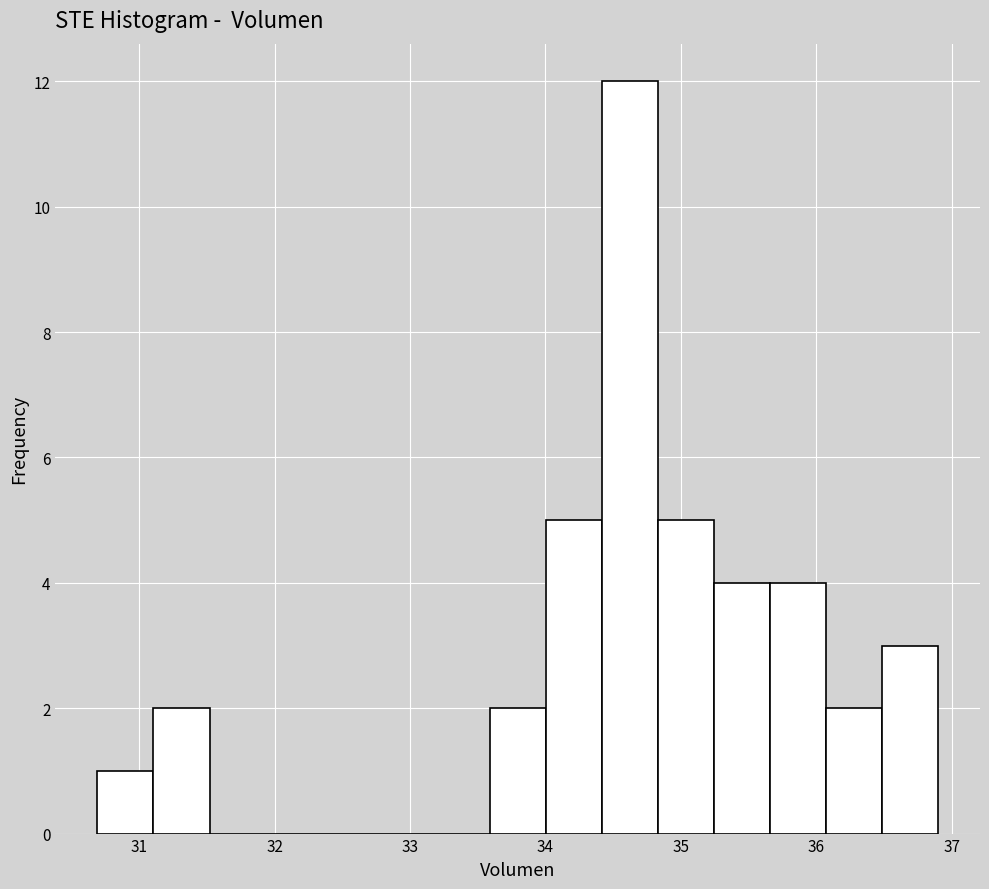

Over which range of the x-axis is the bar tallest?

34.4 to 34.8